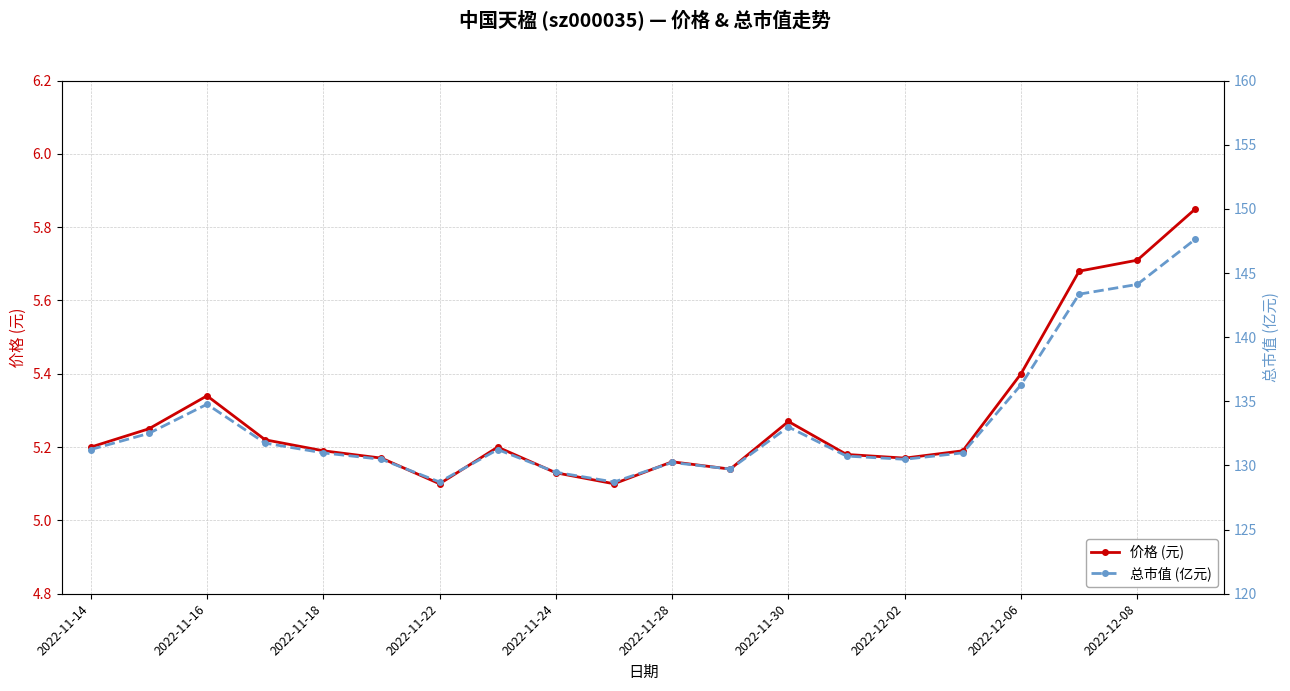

True or false: 价格 (元) and 总市值 (亿元) cross at least once.

False